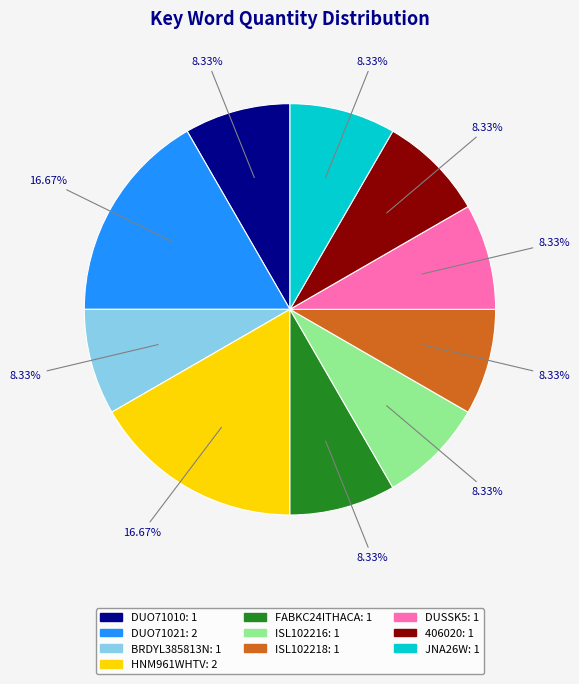

Which has a higher value, DUSSK5 or DUO71021?

DUO71021